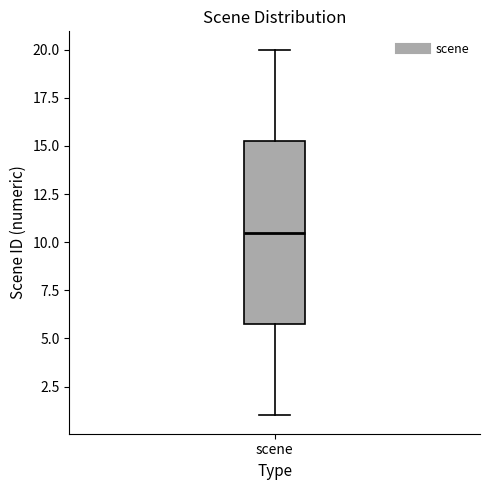

Where is the lower edge of the box for scene on the y-axis? The values are not printed on the chart, so give them approximately, as read against the axis.

6.0